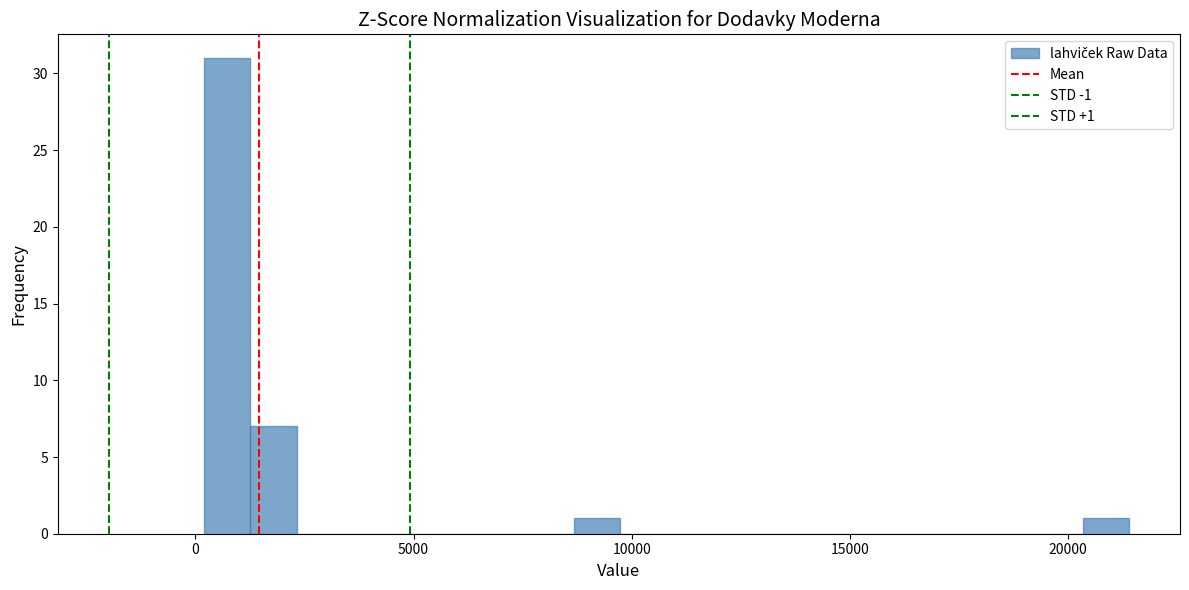

Read against the x-axis, roughly where is the centre of the tallest bar?

500